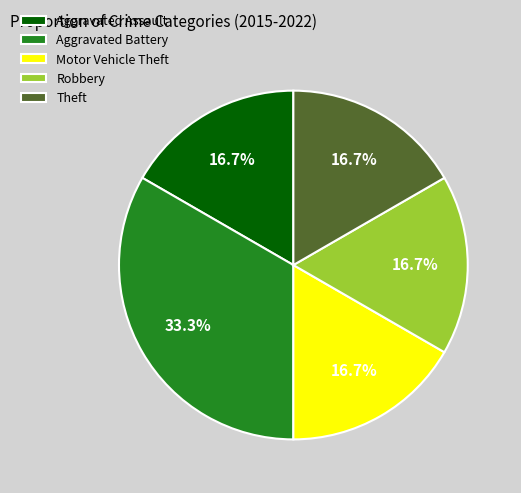

To the nearest percent, what is the difference between the largest and smallest slice percentages?

17%